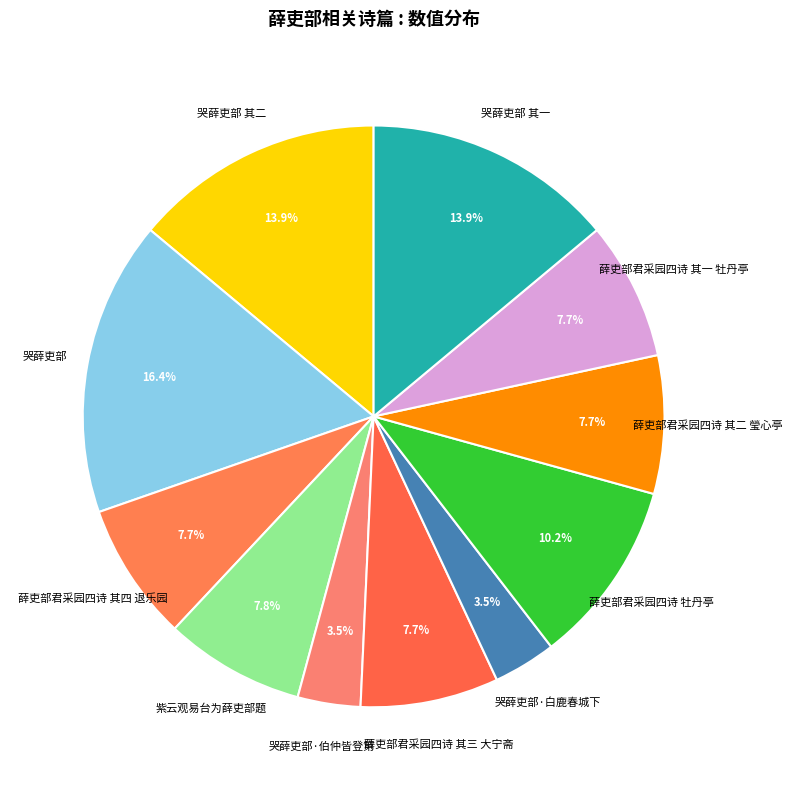

Which slice is the largest?

哭薛吏部